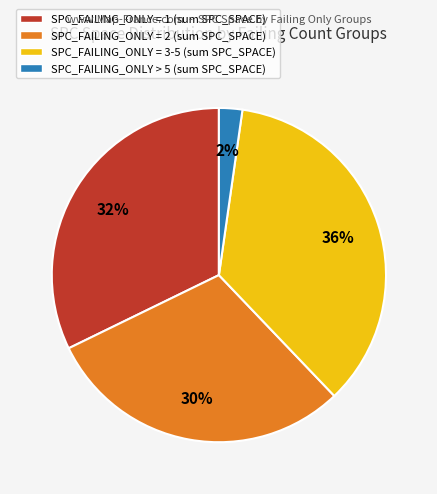

Do SPC_FAILING_ONLY = 1 (sum SPC_SPACE) and SPC_FAILING_ONLY = 2 (sum SPC_SPACE) together represent more than half of the pie?

Yes